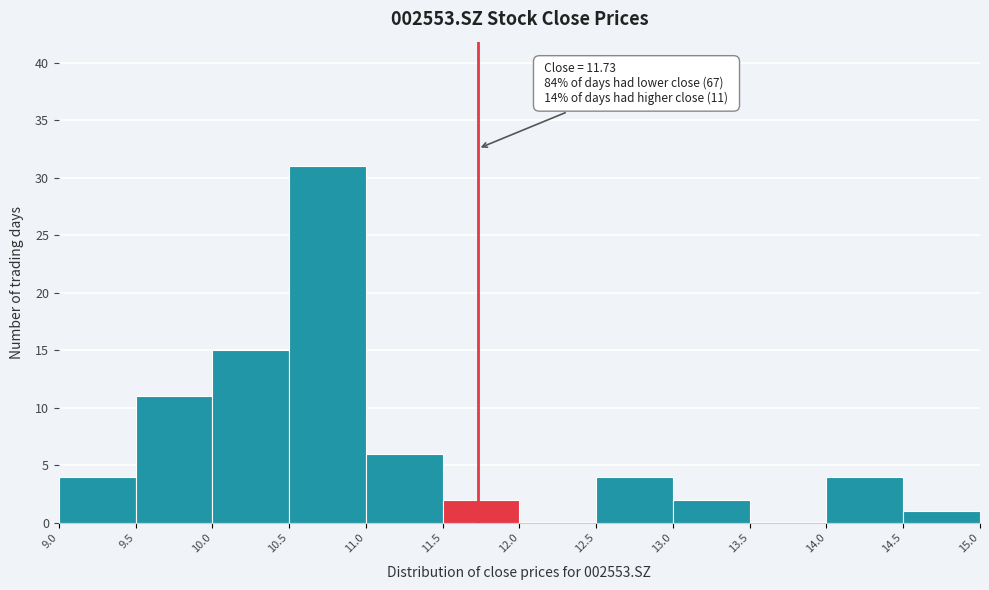

Over which range of the x-axis is the bar tallest?

10.5 to 11.0